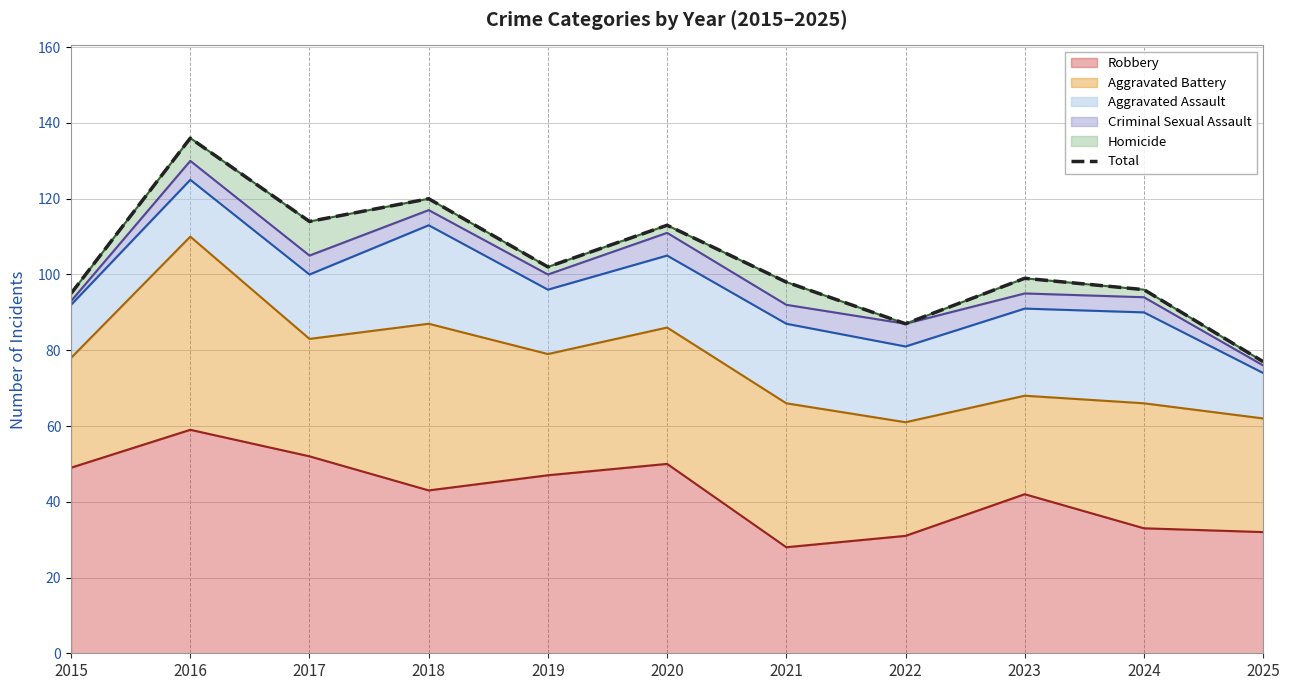

Which label corresponds to the largest value in the chart?

2016